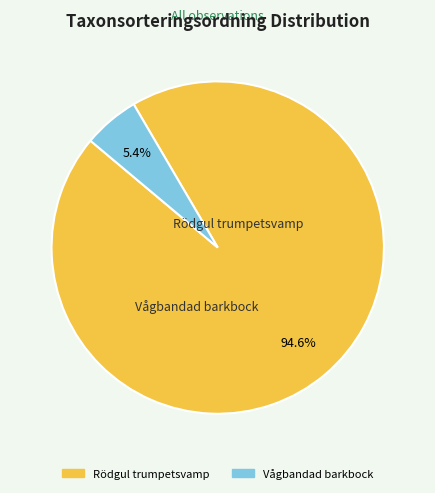

Which category has the smallest portion of the pie?

Vågbandad barkbock